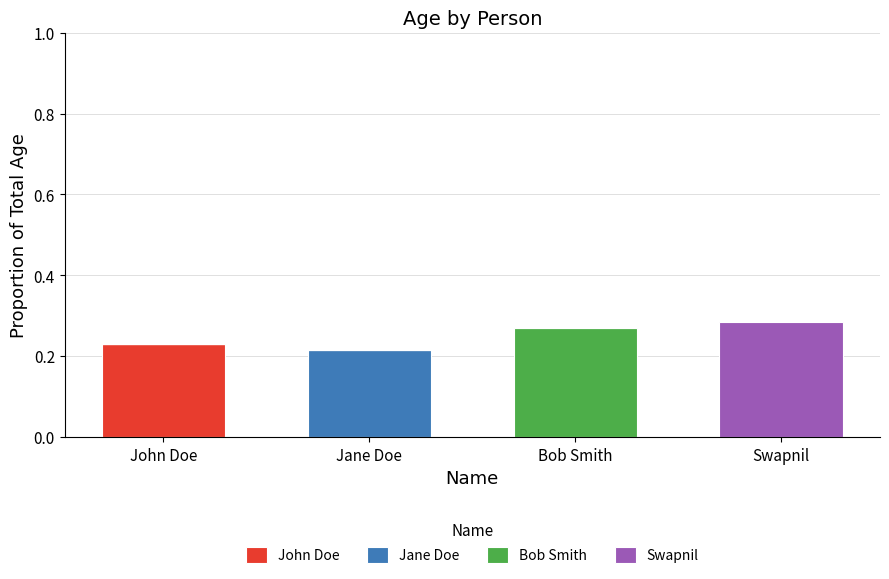

At which label is Swapnil closest to 0?

John Doe